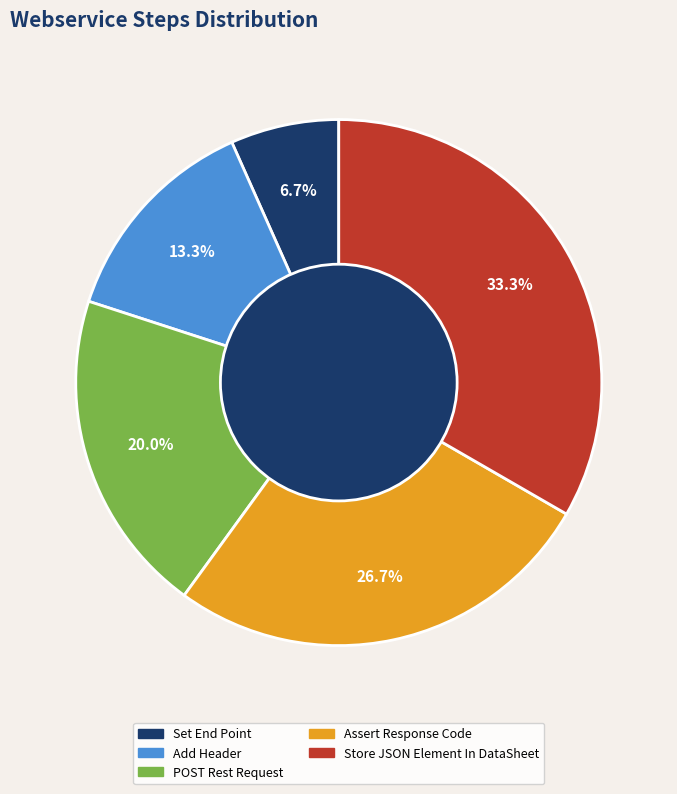

True or false: Add Header accounts for 13% of the total.

True